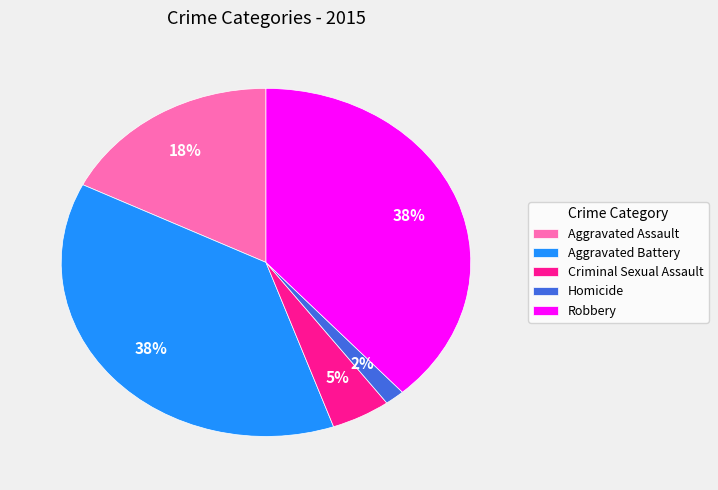

What is the ratio of the value at Criminal Sexual Assault to the value at Aggravated Assault?

0.3